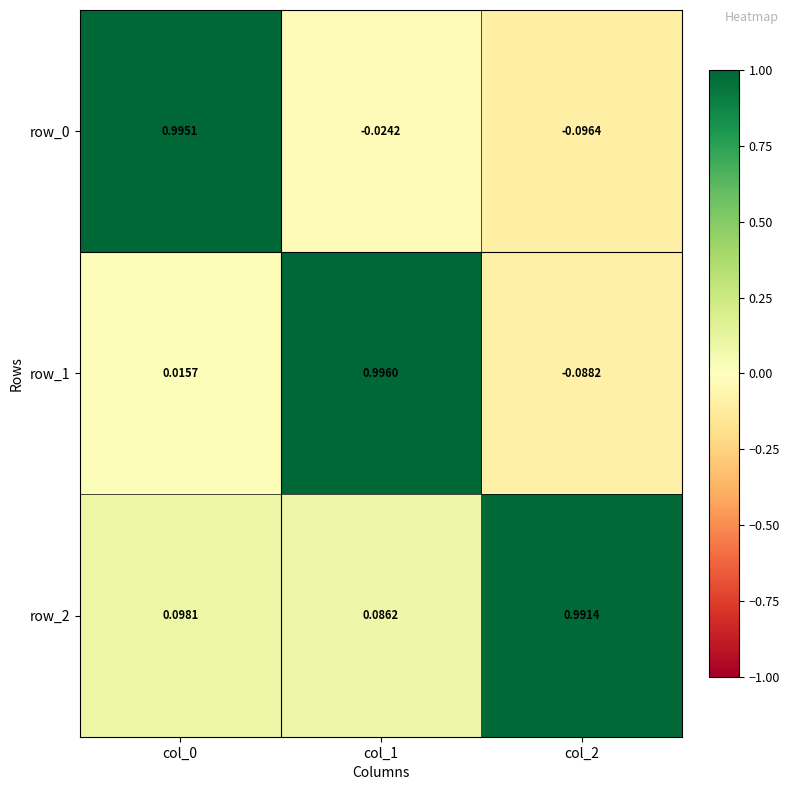

Is the value of row_2 at col_0 greater than the value of row_0 at col_1?

Yes